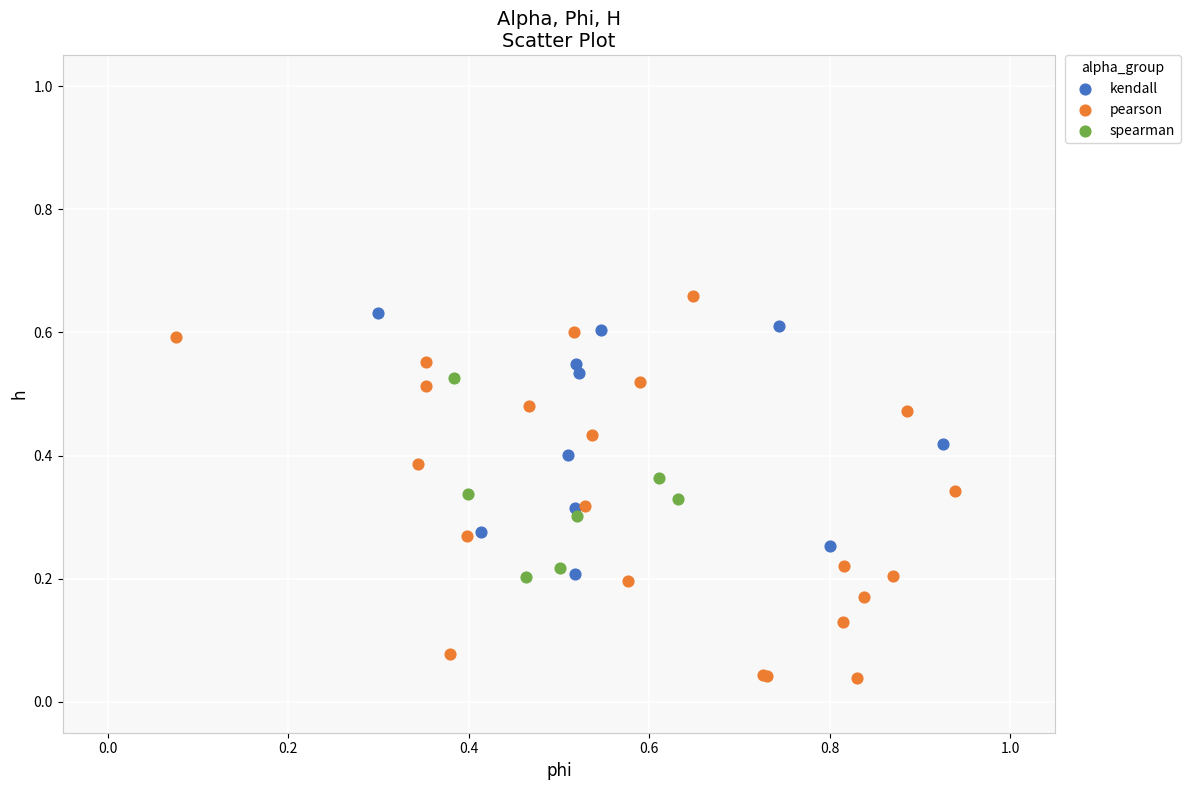

What are all the series names shown in the legend?

kendall, pearson, spearman